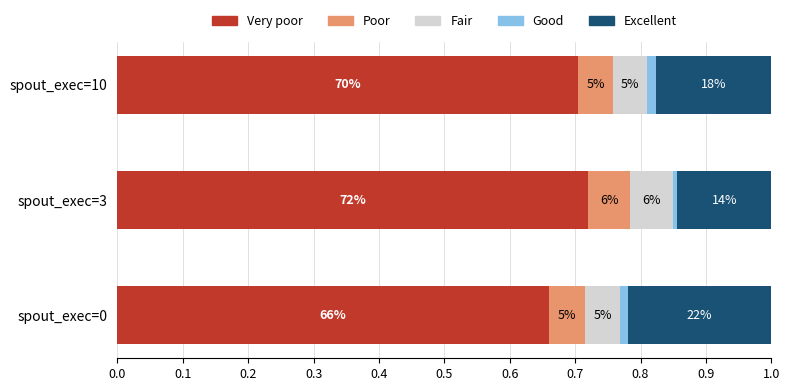

What is the value of the Fair bar at the 3rd from the left?

0.1